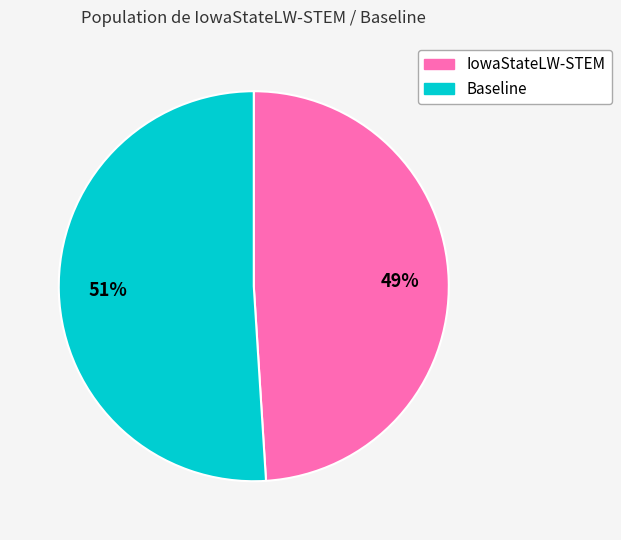

To the nearest percent, what is the combined percentage of Baseline and IowaStateLW-STEM?

100%